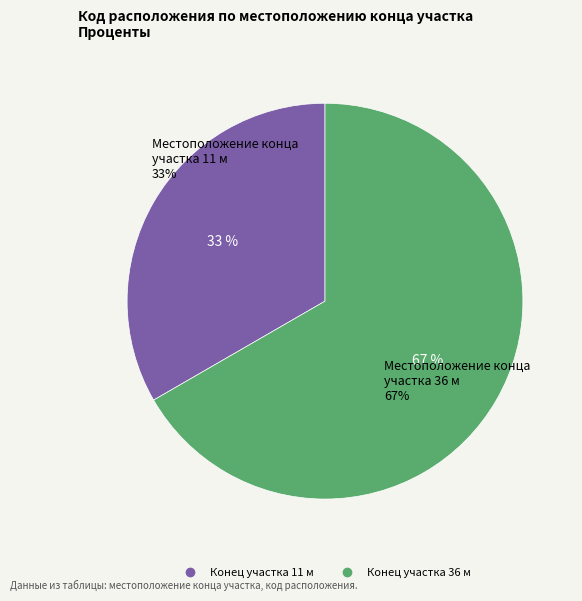

Is there any slice that represents more than half of the pie?

Yes